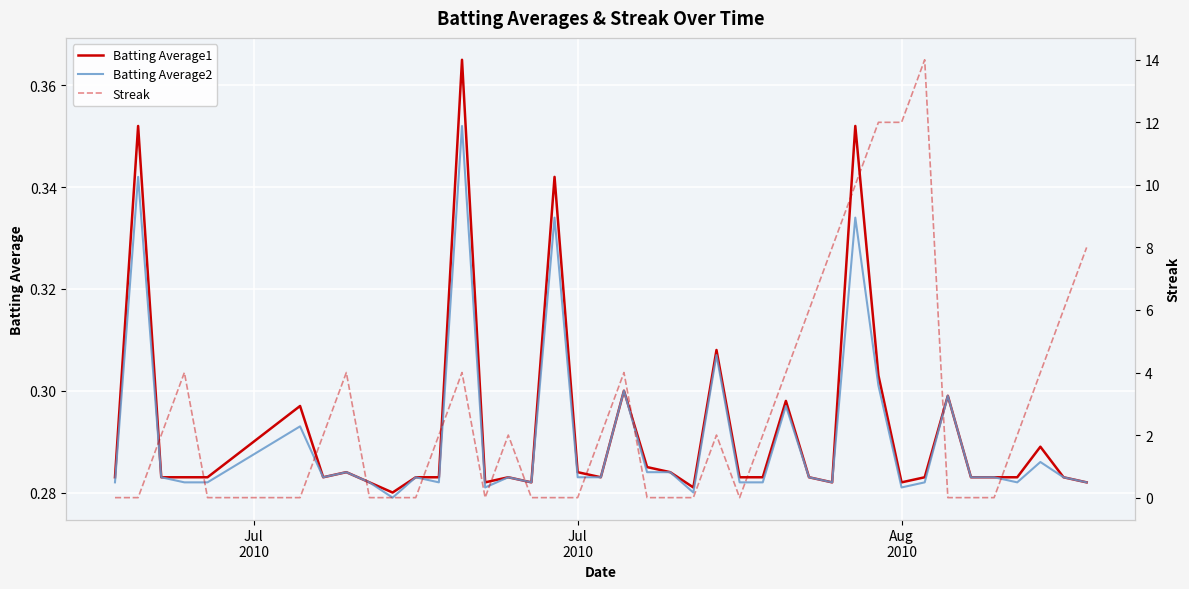

How many interior local valleys does the Streak series have?

2